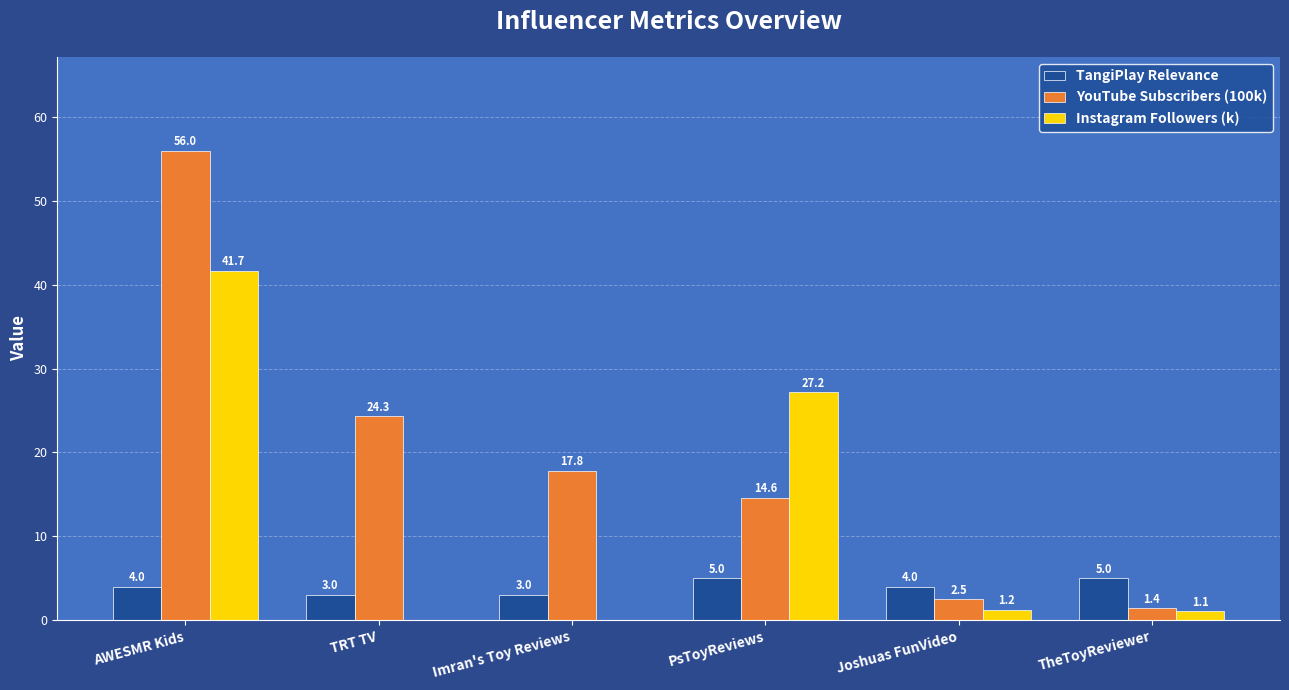

Which series changed the most between AWESMR Kids and TRT TV?

Instagram Followers (k)